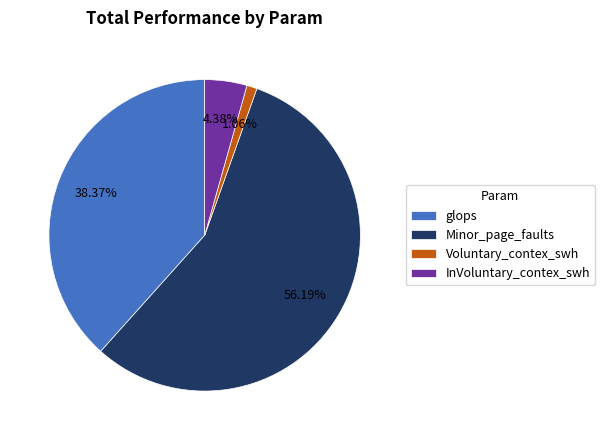

Is Minor_page_faults the majority of the pie?

Yes